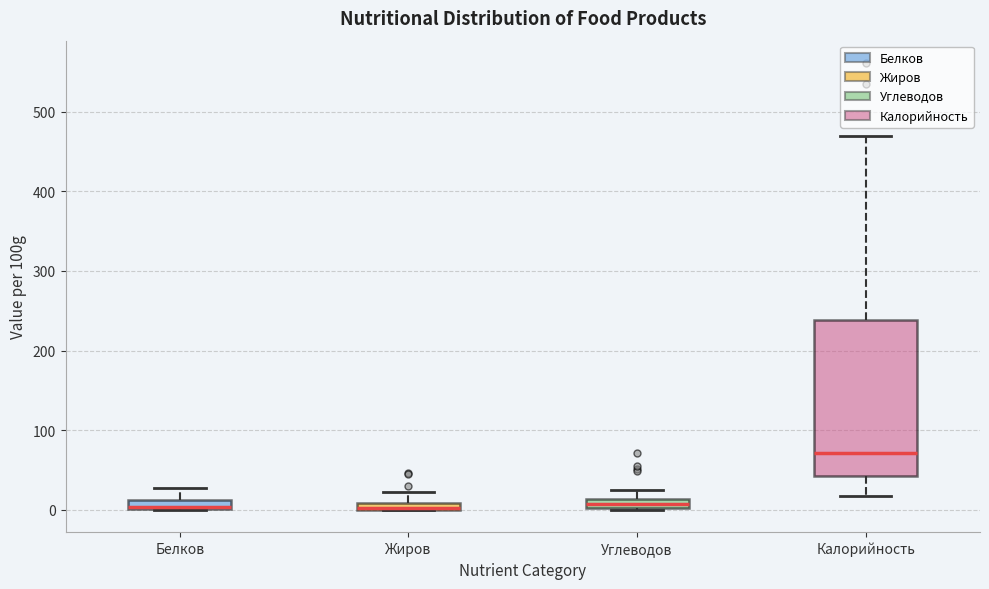

Comparing the boxes themselves (not the whiskers), which one is the tallest?

Калорийность